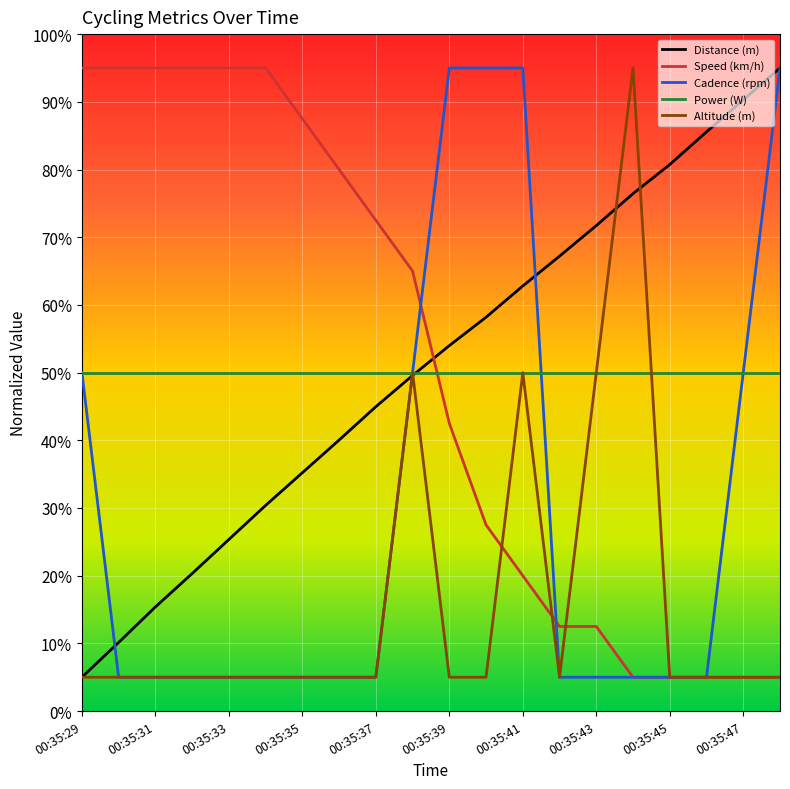

What is the minimum value shown in the chart?

5.0